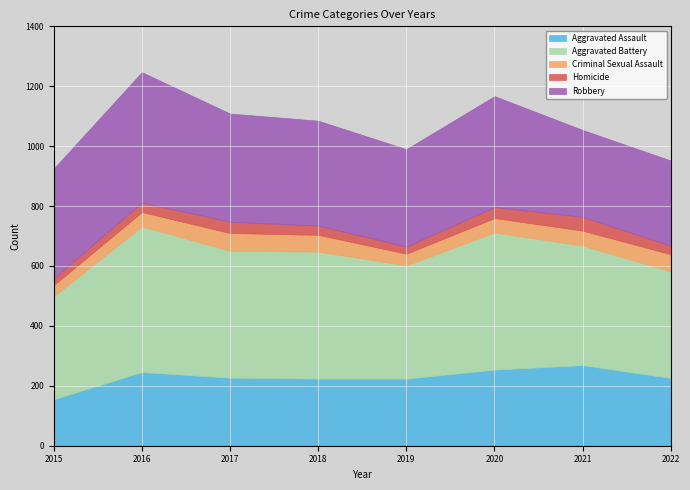

True or false: Criminal Sexual Assault and Robbery intersect in this chart.

False